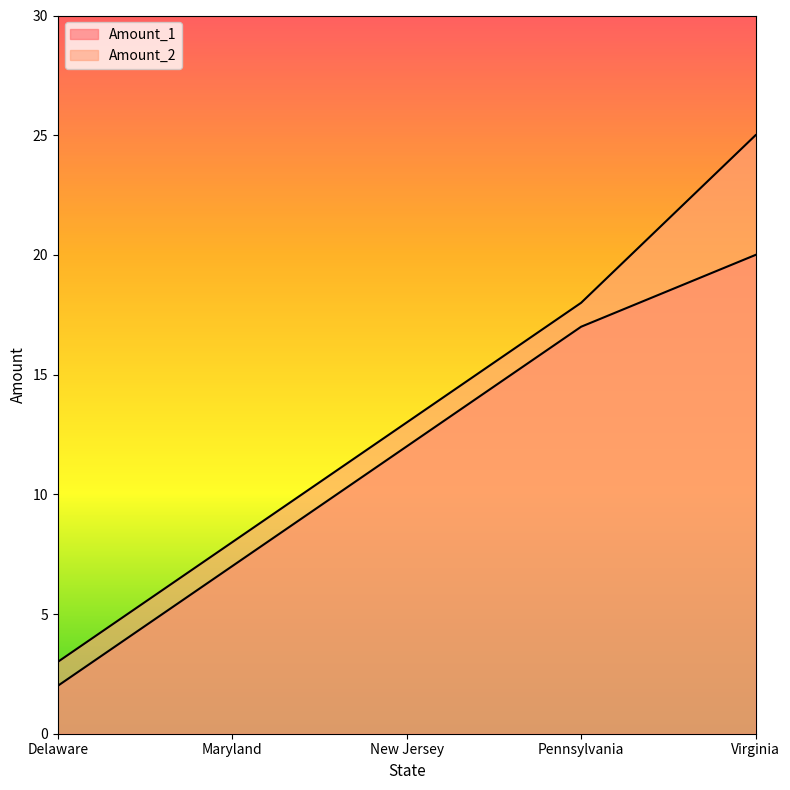

What is the label of the 5th point from the right?

Delaware